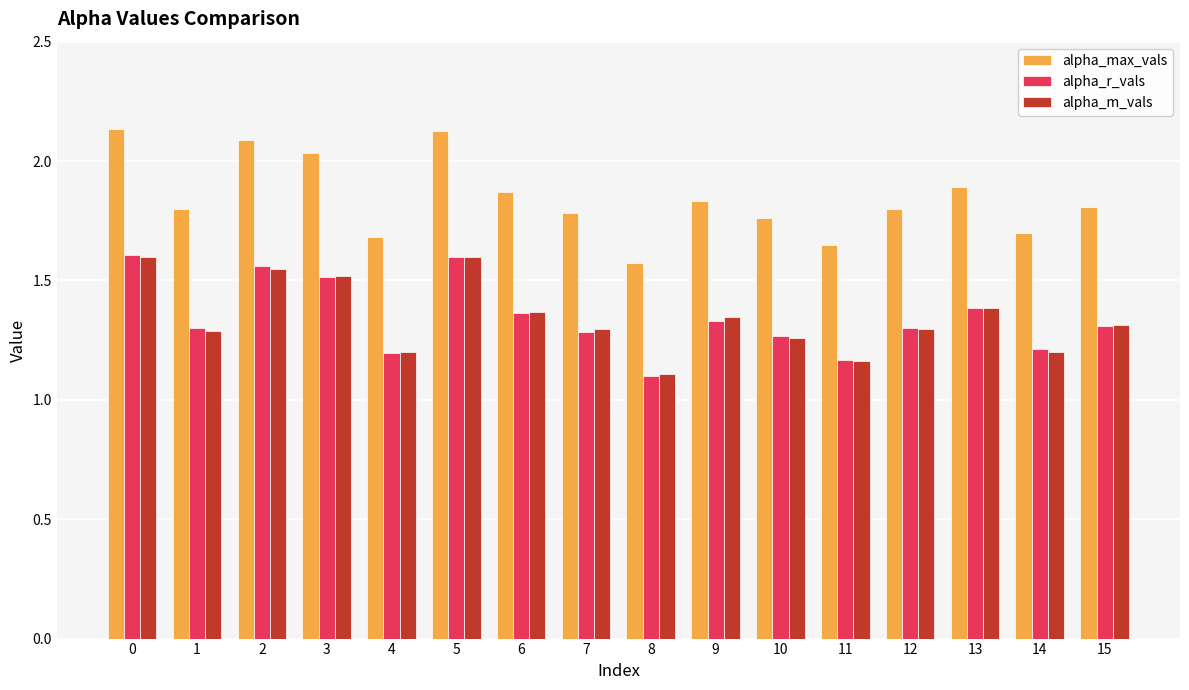

What is the sum of the alpha_max_vals values at 15 and 3?

3.8